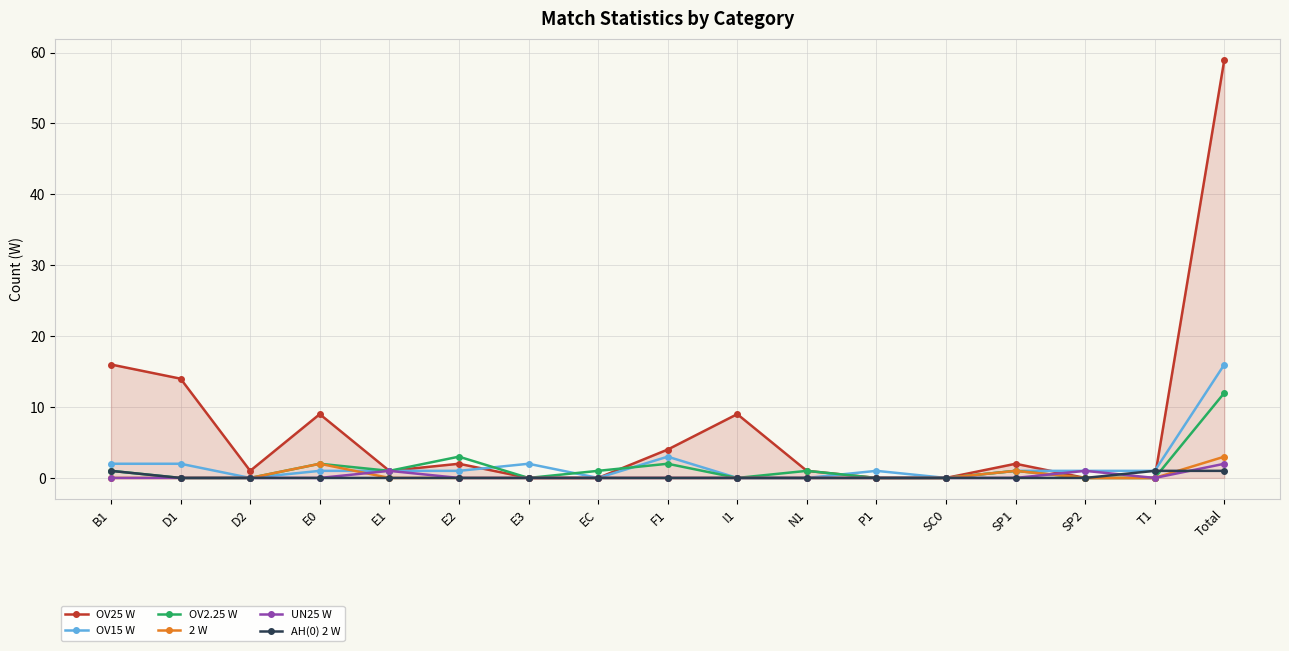

How many distinct data groups are displayed?

6